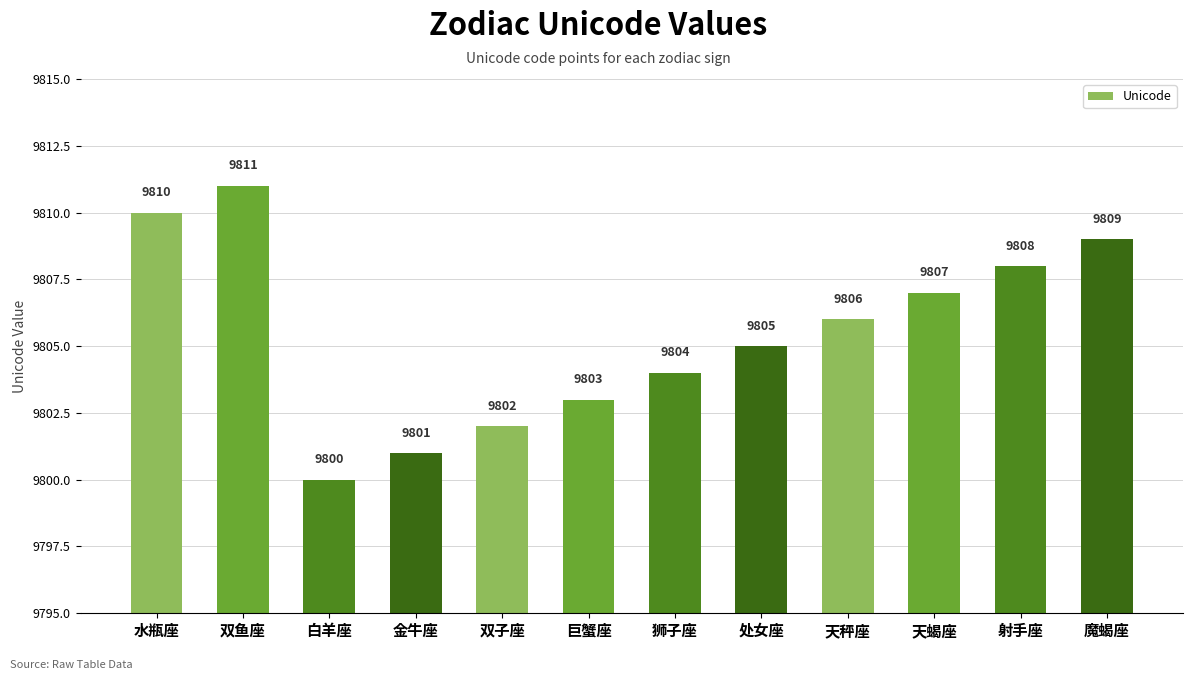

Approximately how many times larger is the value at 天秤座 compared to 金牛座?

1.0